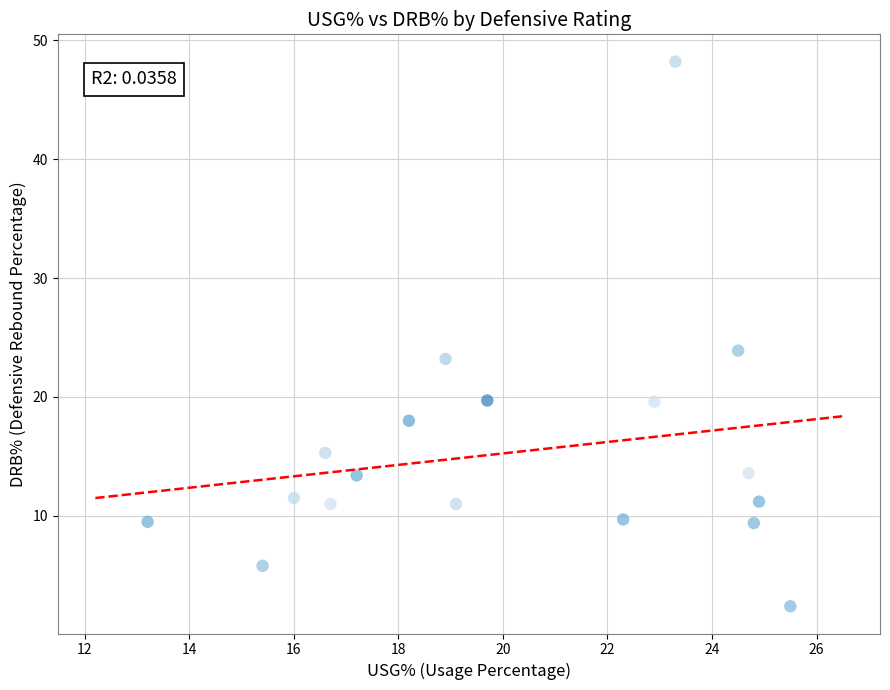

What Y value in the scatter plot is closest to 25?

23.9